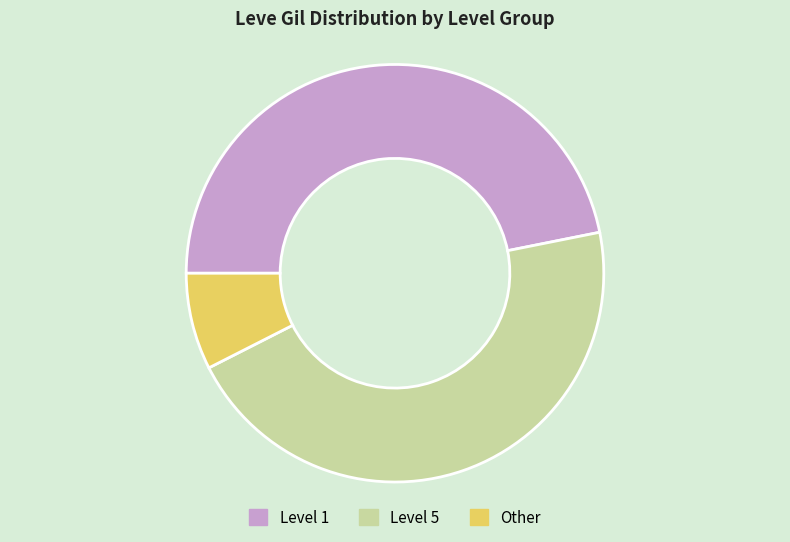

How many slices are in this pie chart?

3